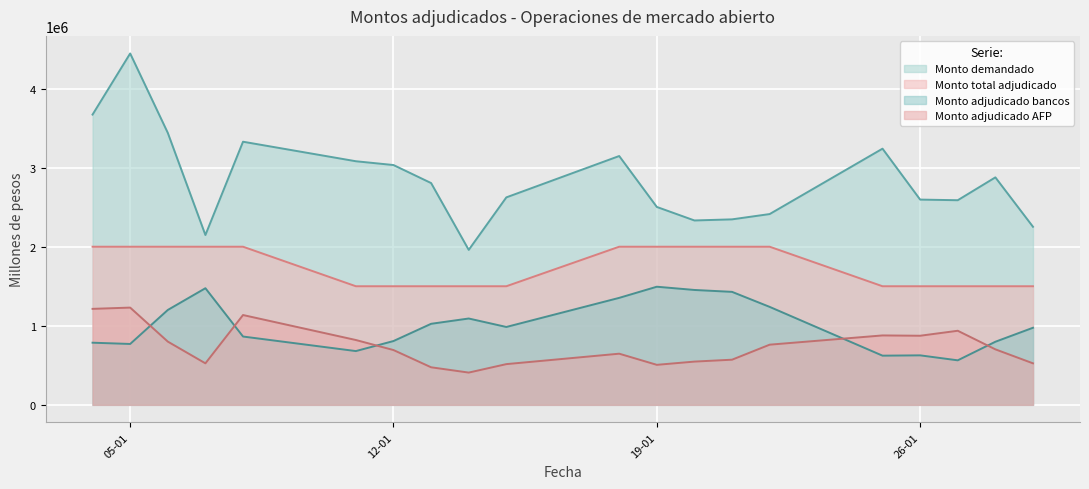

What is the spread (max minus min) of values at 04-01-2021?

2885000